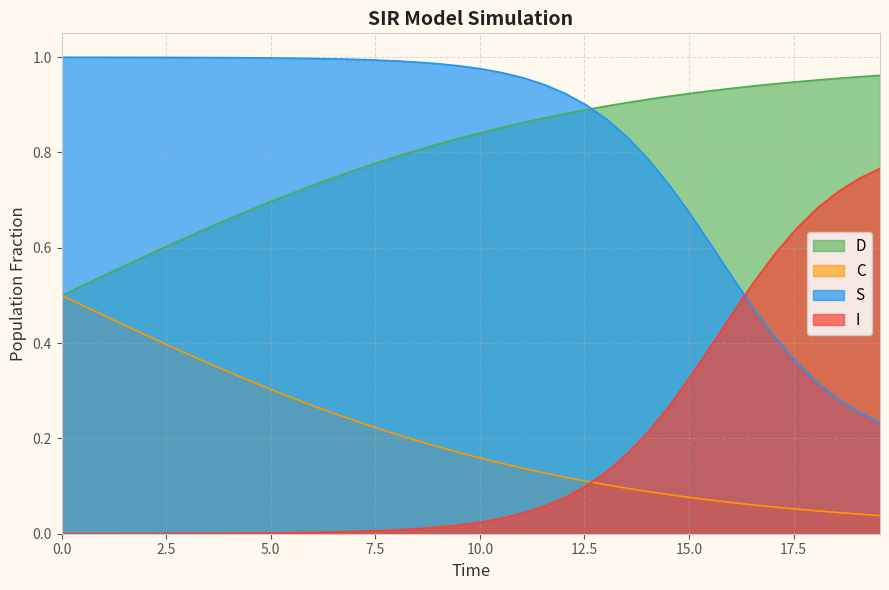

What are all the series names shown in the legend?

D, C, S, I